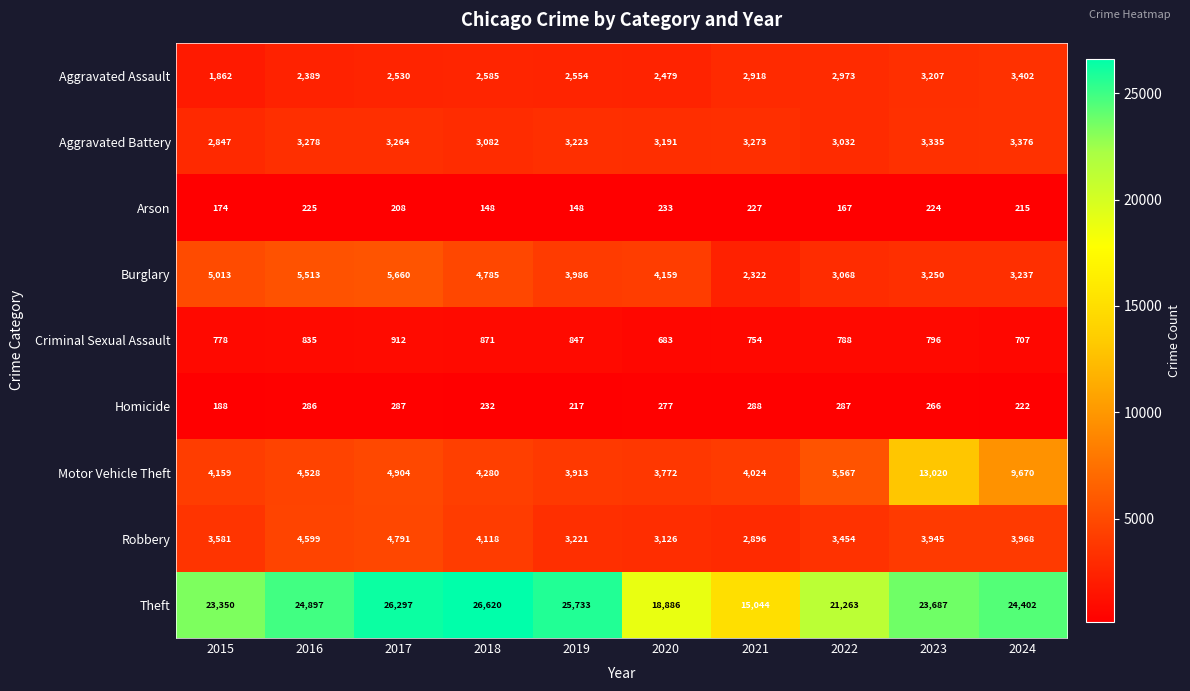

Is it true that Criminal Sexual Assault equals 1264 at 2017?

False